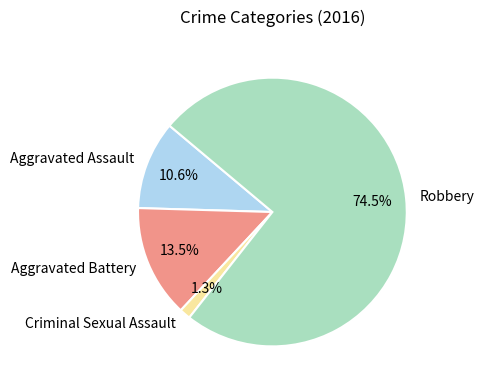

Rank the categories by value from lowest to highest.

Criminal Sexual Assault, Aggravated Assault, Aggravated Battery, Robbery